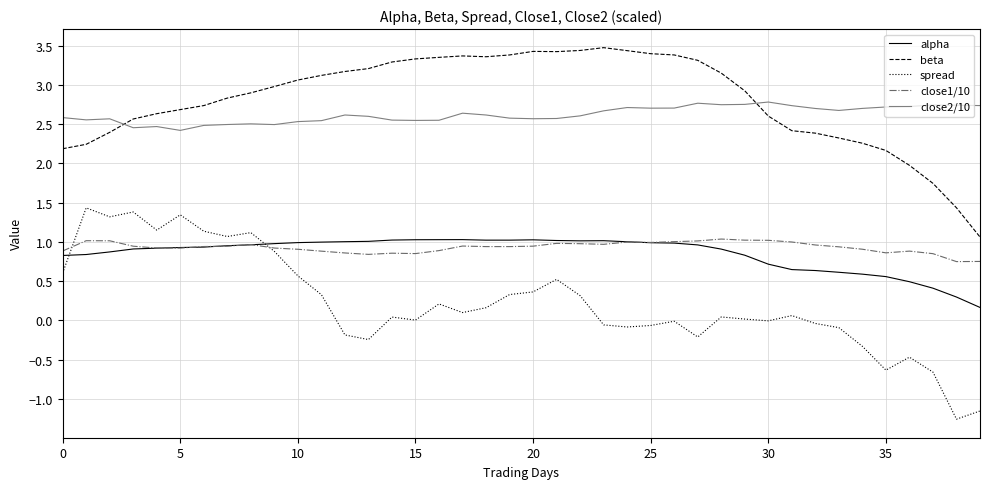

What is the maximum value for alpha?

1.0